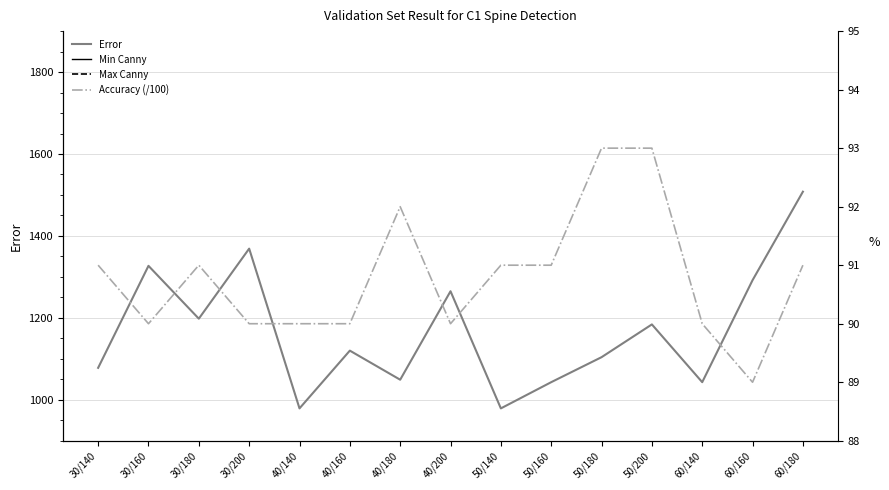

What is the smallest value displayed?

30